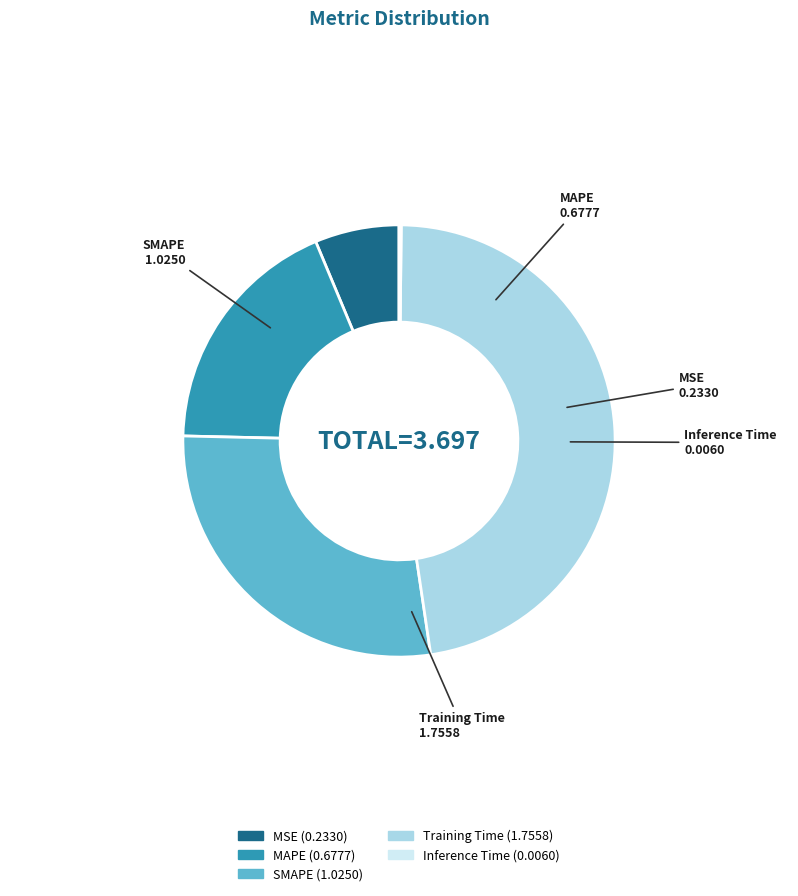

Which has a higher value, MAPE or SMAPE?

SMAPE